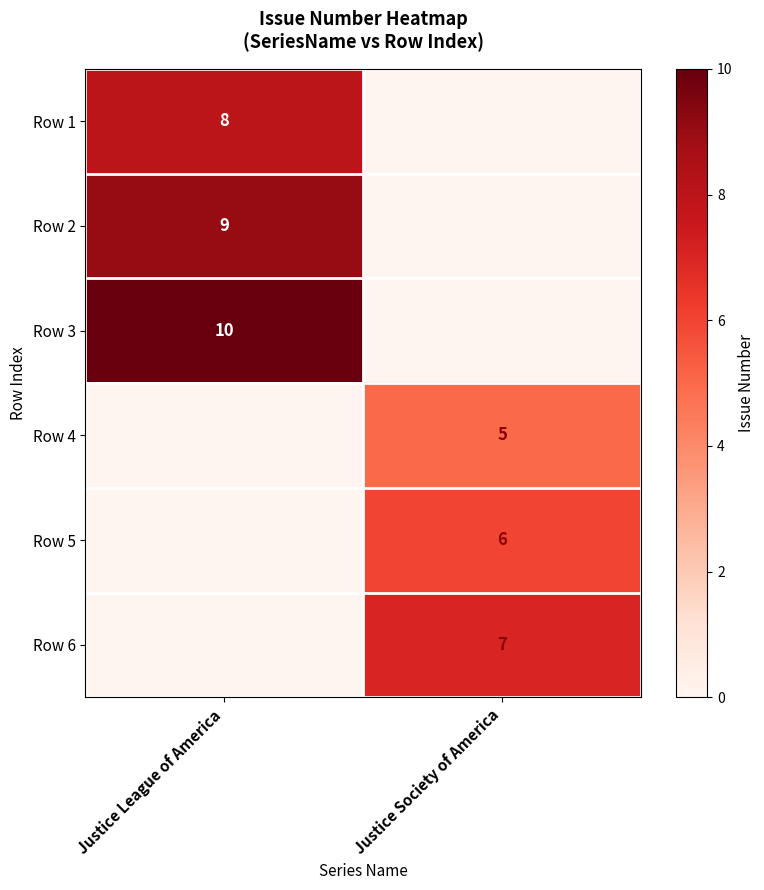

Is the value of Row 1 at Justice League of America greater than the value of Row 3 at Justice League of America?

No